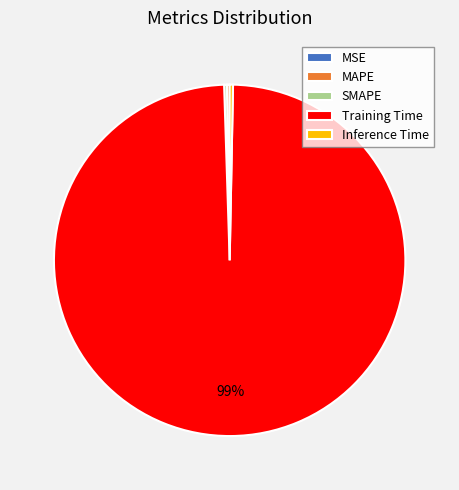

Which category accounts for the majority?

Training Time